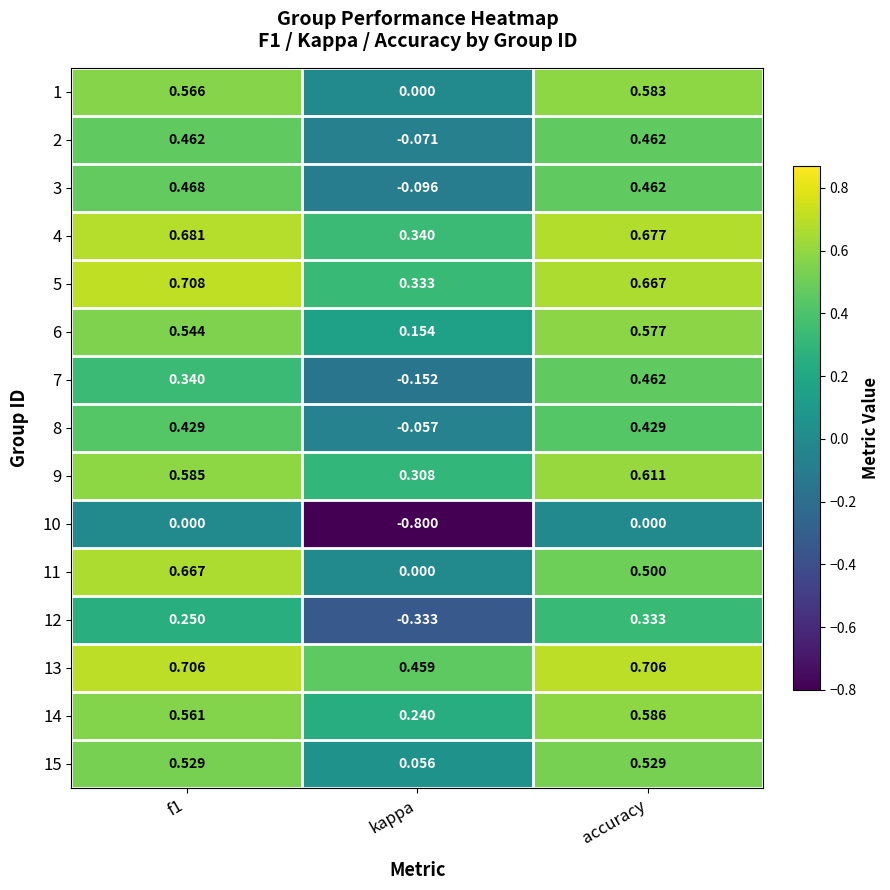

Is the value of 11 at f1 greater than the value of 8 at kappa?

Yes